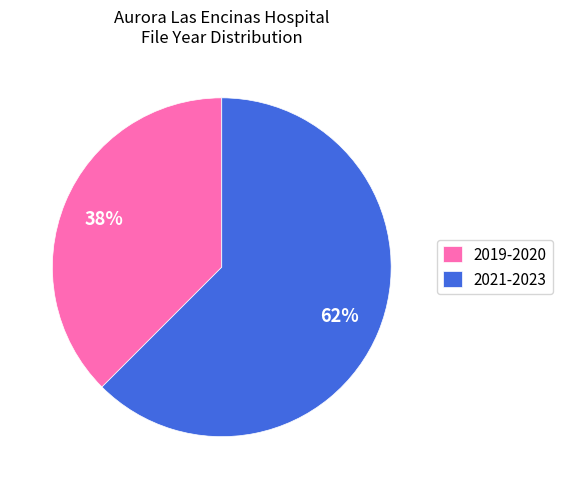

How many segments does this pie chart have?

2